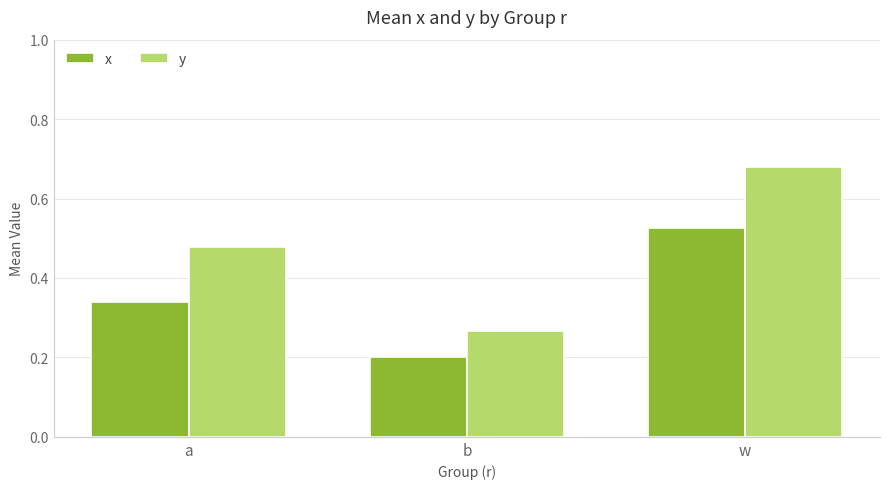

What is the minimum value for x?

0.2